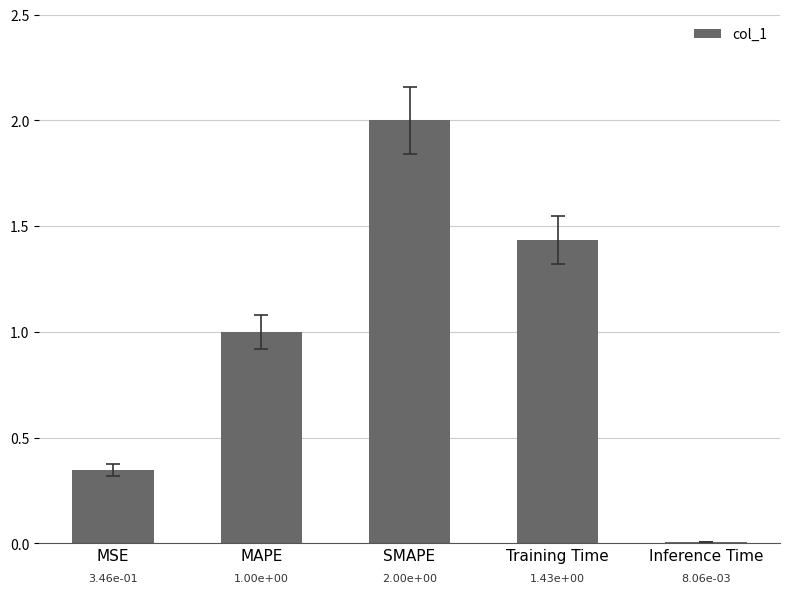

The chart shows a value of 1.5 at MAPE. True or false?

False